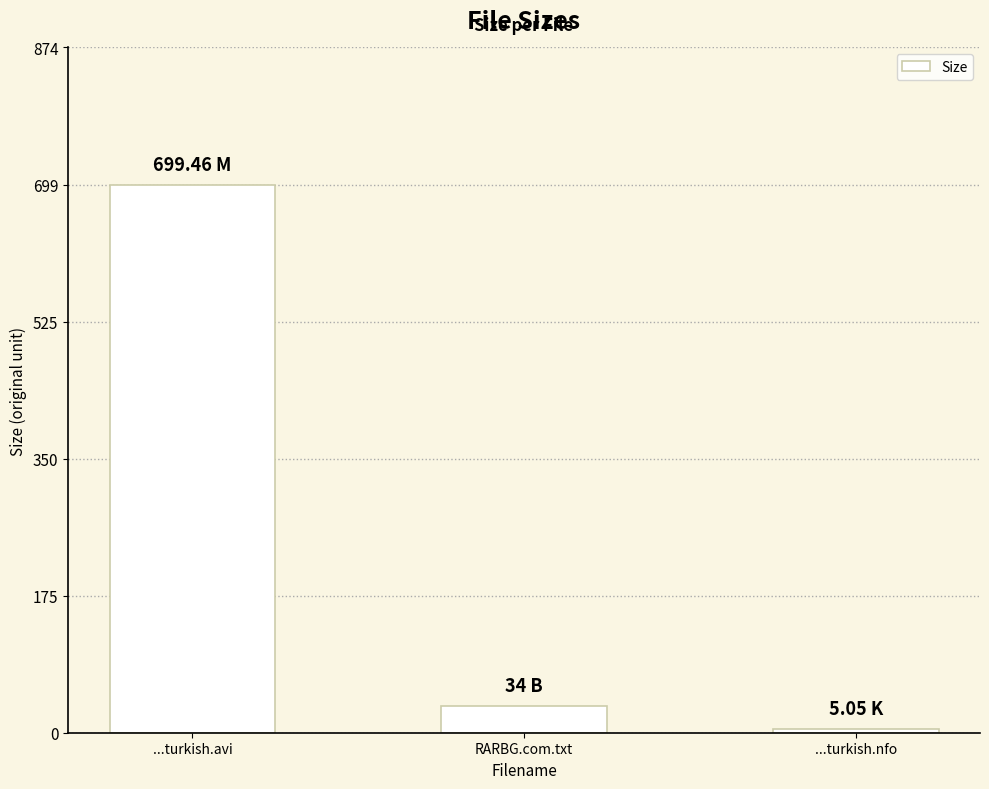

What is the difference between the maximum and minimum values?

694.4